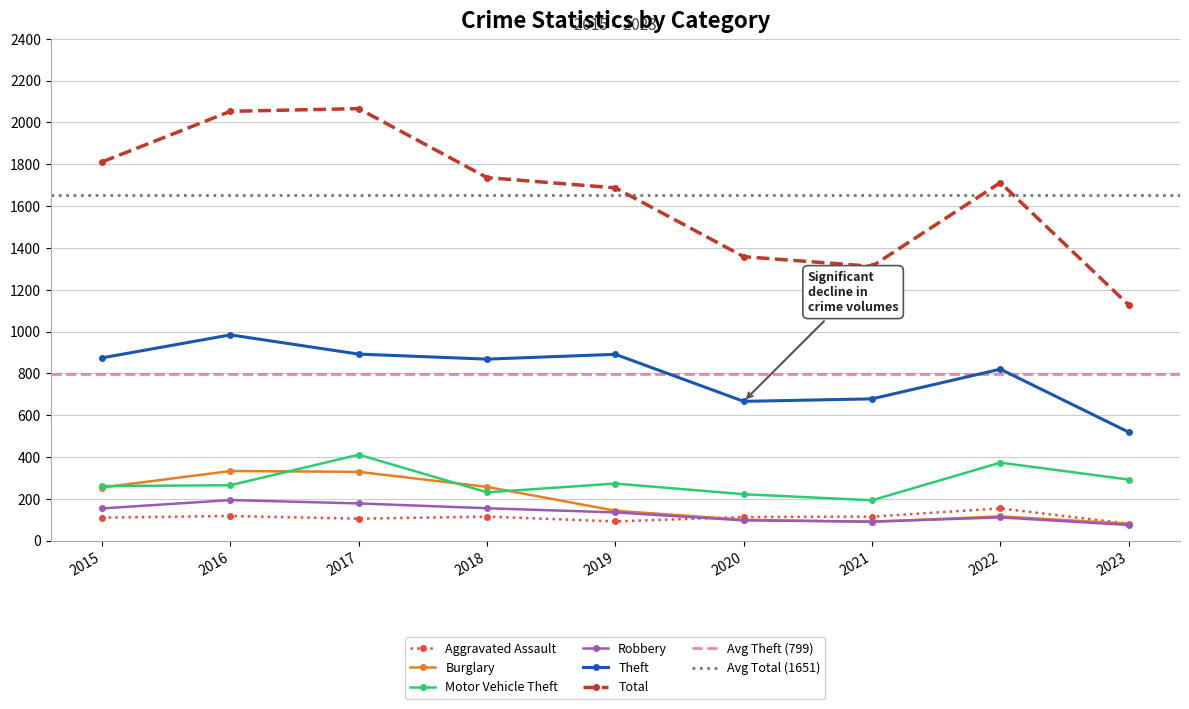

At how many categories does at least one series exceed 1514?

6